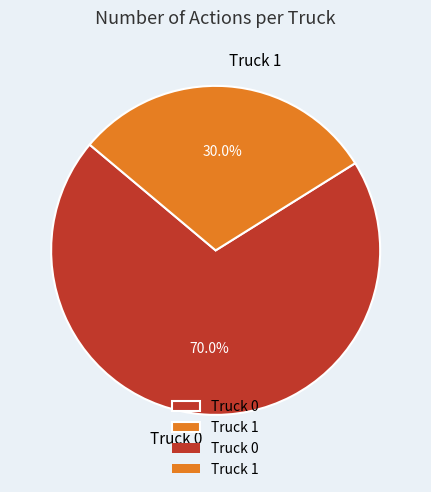

Combined, what portion of the pie is Truck 1 and Truck 0?

100.0%